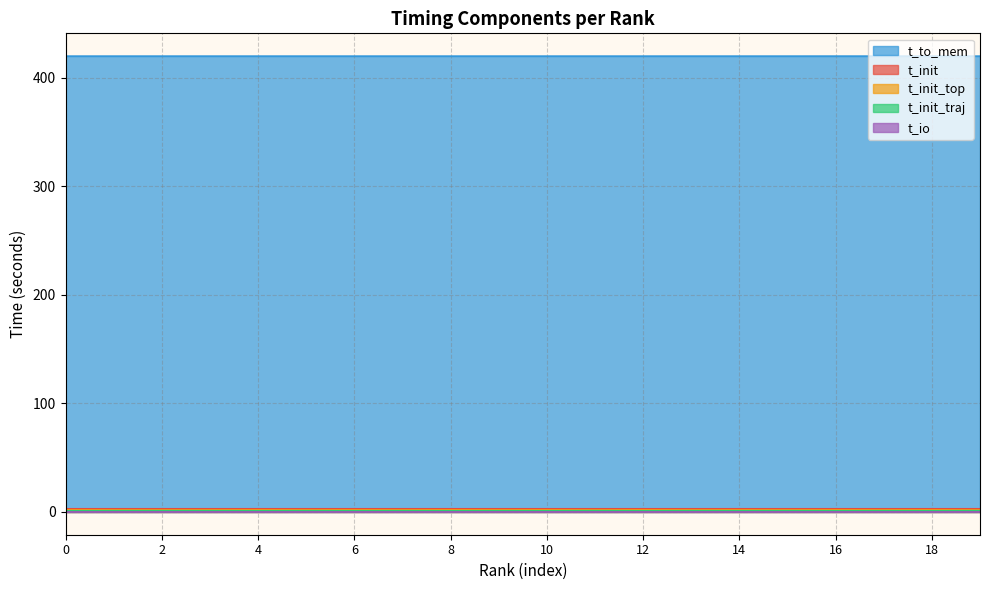

The t_init series shows 2.9 at 9. True or false?

True